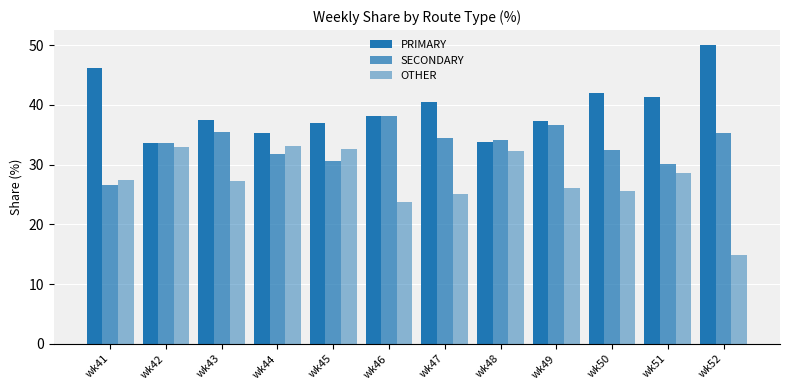

Which series has the largest total across all categories?

PRIMARY